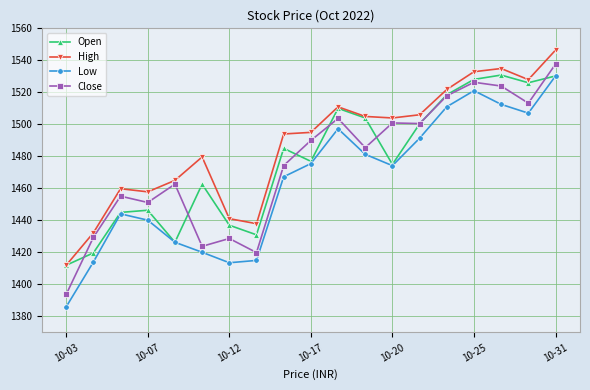

Which series has the widest spread of values?

Low